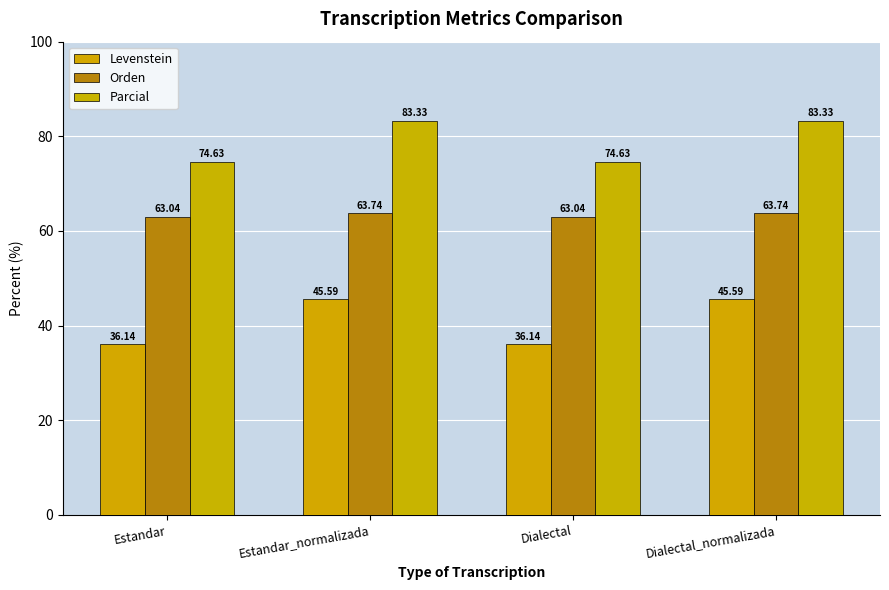

What is the approximate value of Orden at Dialectal?

63.0